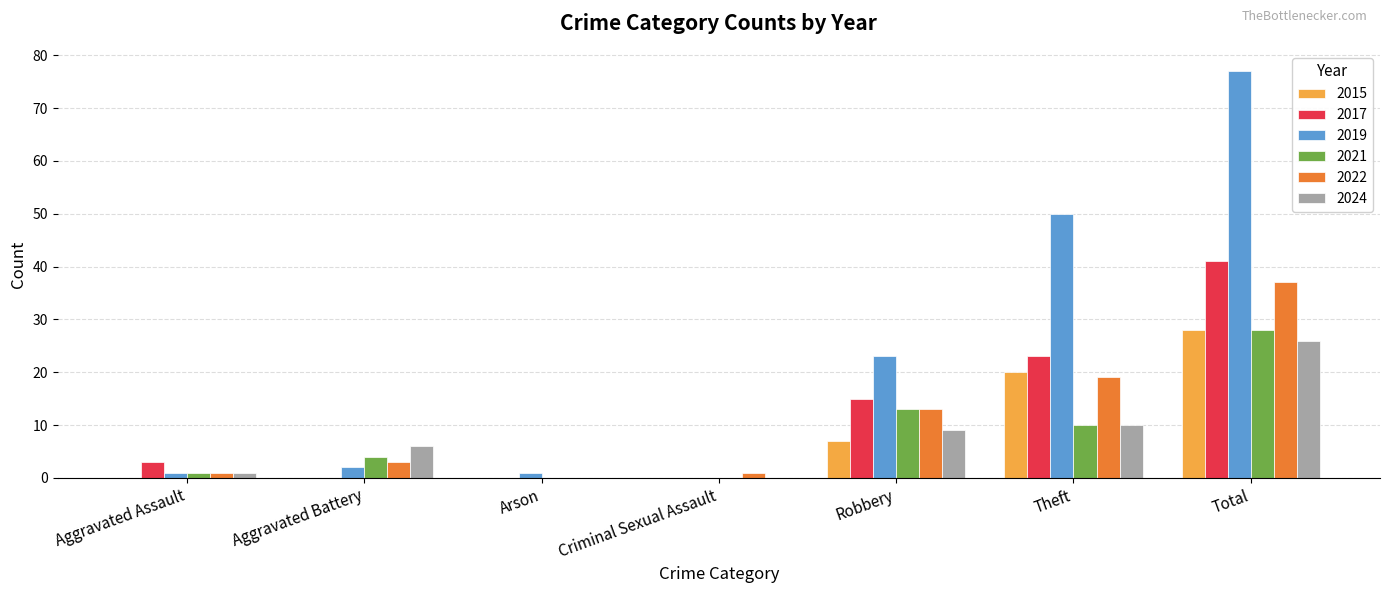

At which label is 2021 closest to 14?

Robbery